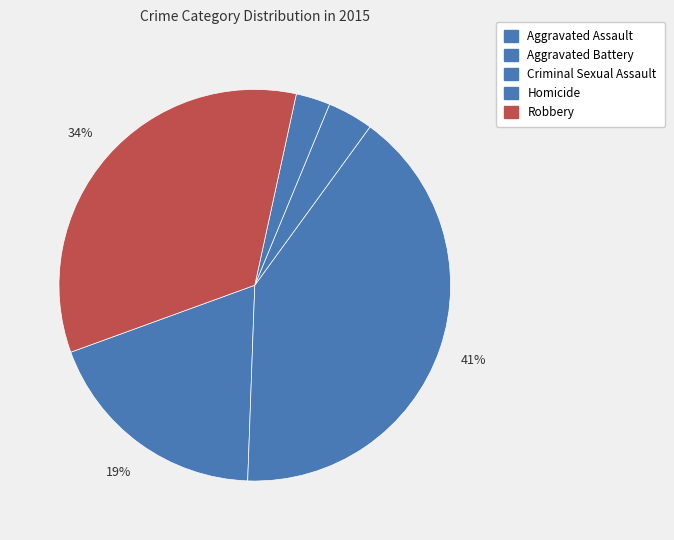

To the nearest percent, what is the average slice percentage?

20%